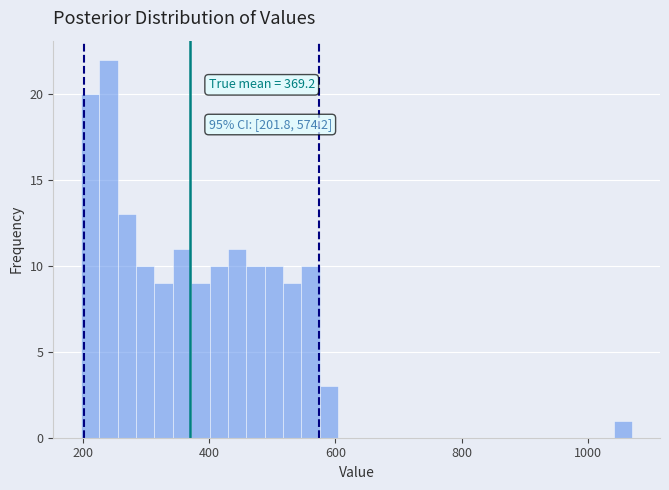

Read against the x-axis, roughly where is the centre of the tallest bar?

240